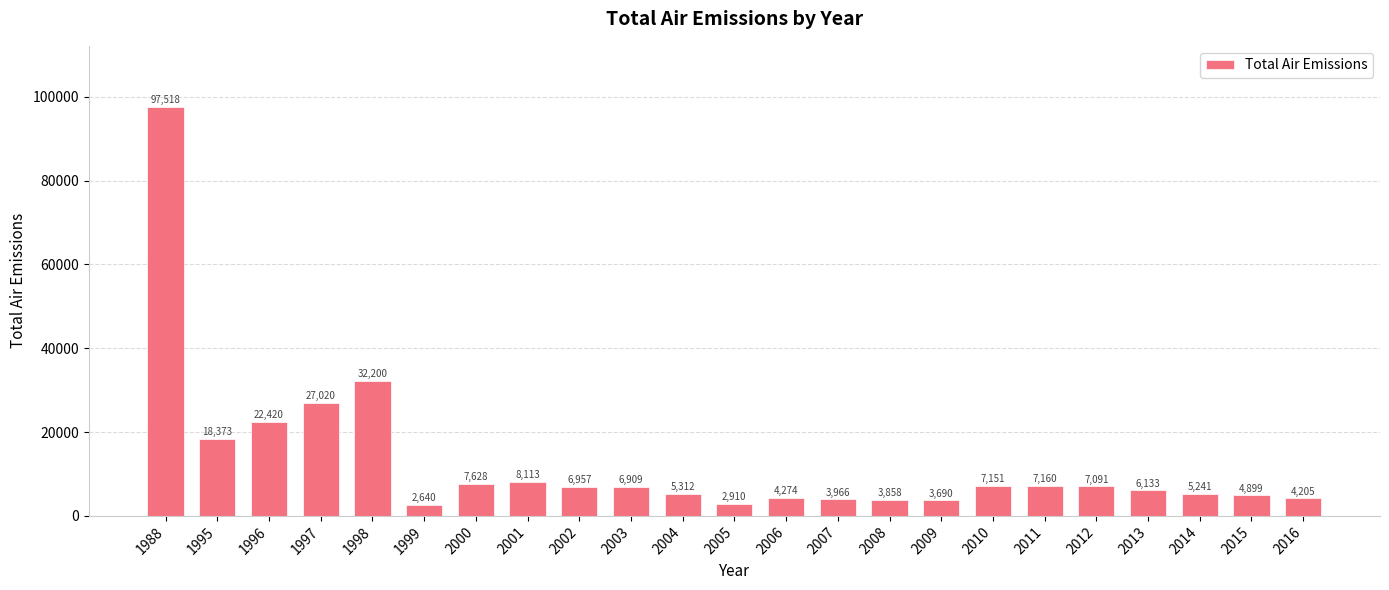

How many bars are there in total?

23